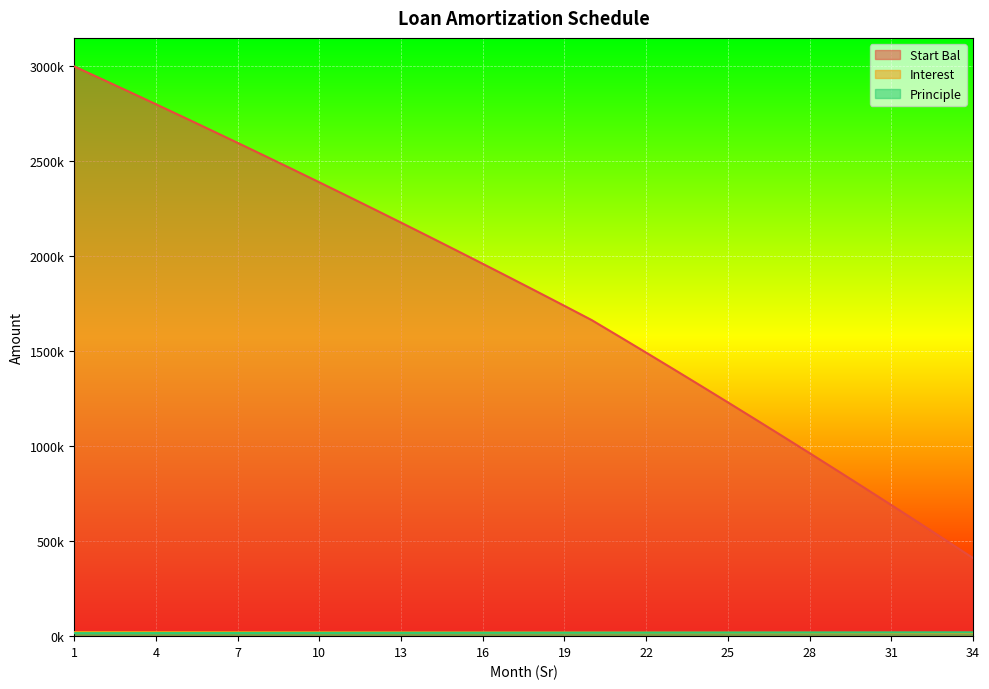

Which series has the largest total across all categories?

Start Bal